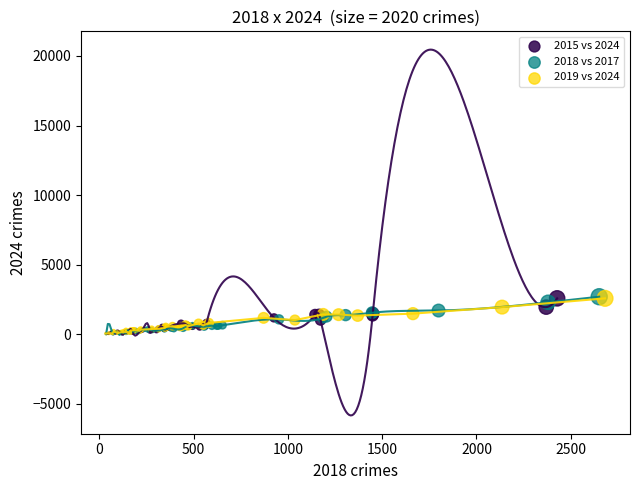

Which series has the widest spread of Y values?

2018 vs 2017